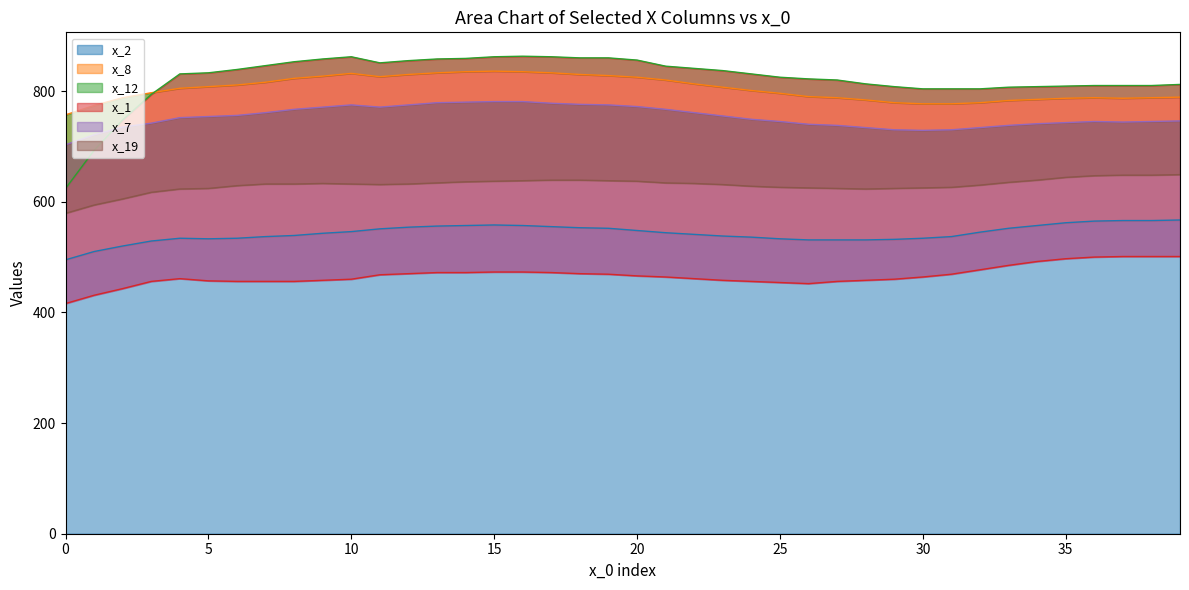

What is the minimum value for x_2?

495